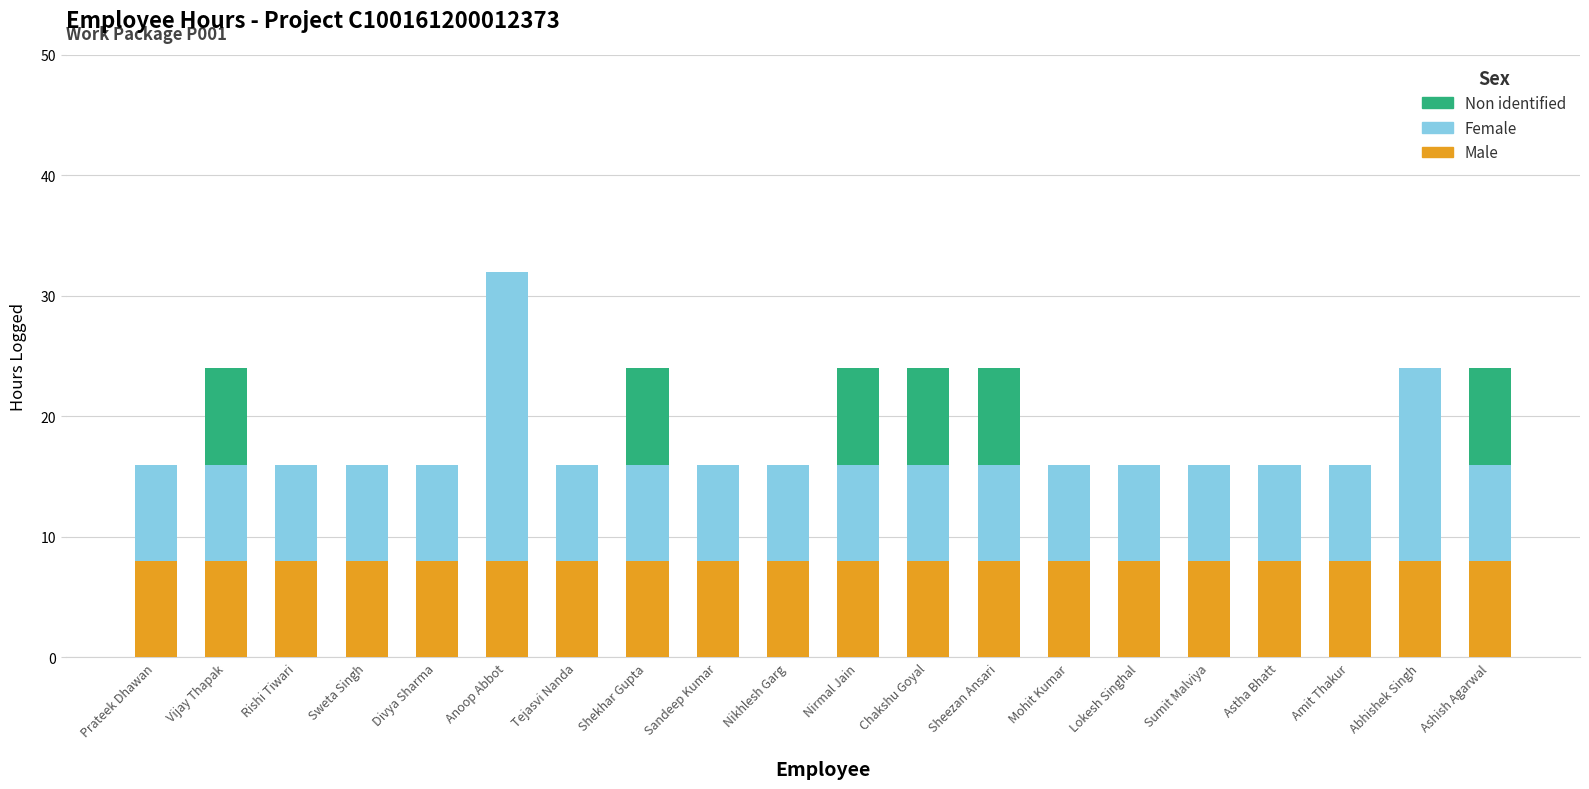

What is the highest value of the Male series?

8